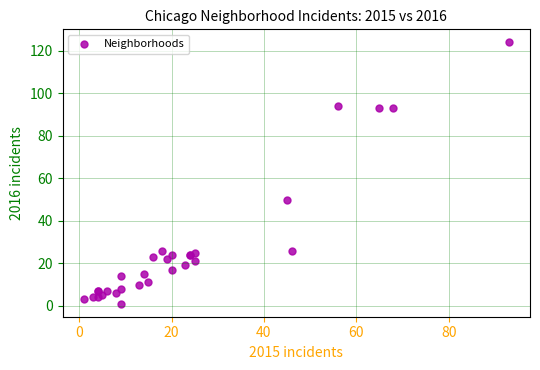

What Y value in the scatter plot is closest to 62?

50